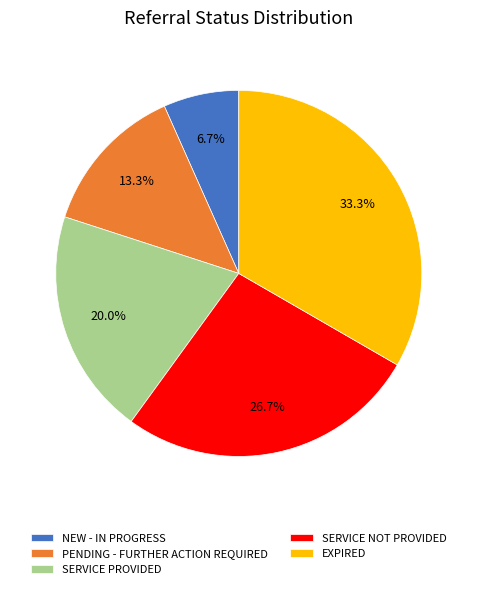

Is there a majority slice in this chart?

No